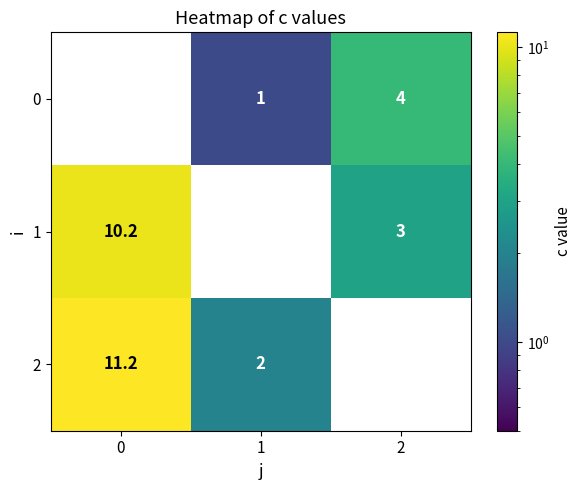

How many 0 values are between 0 and 4?

3